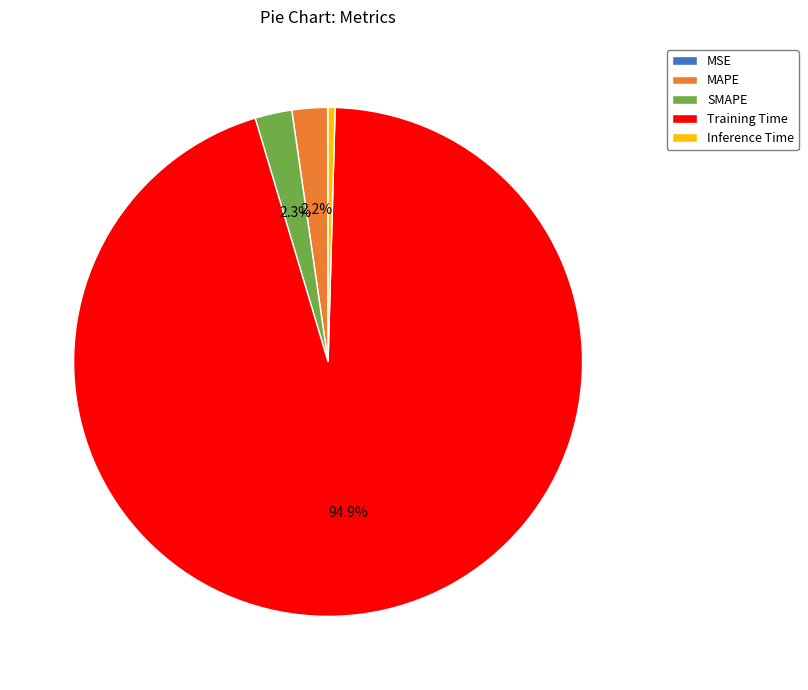

Does Training Time account for over 50% of the chart?

Yes